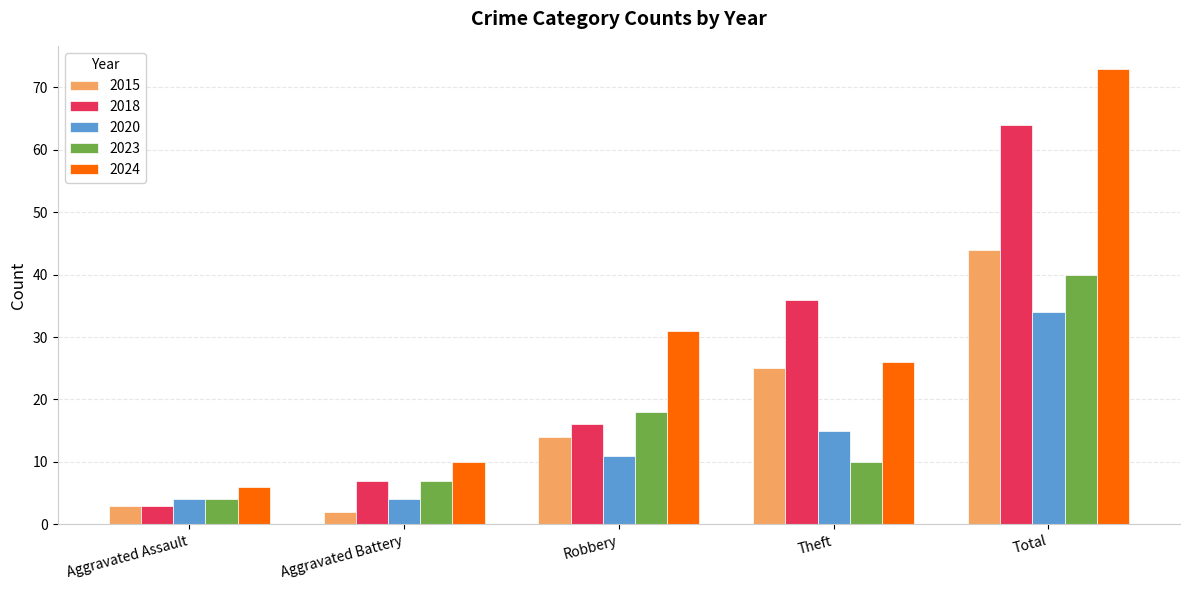

How many data points in 2018 are less than 16?

2